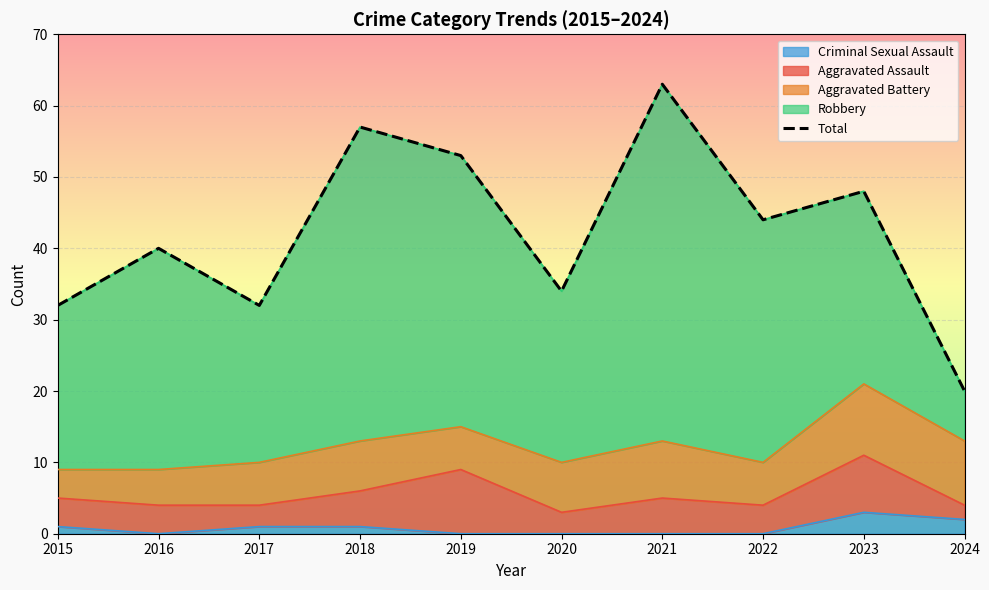

Where is the data nearest to the value 41?

2016